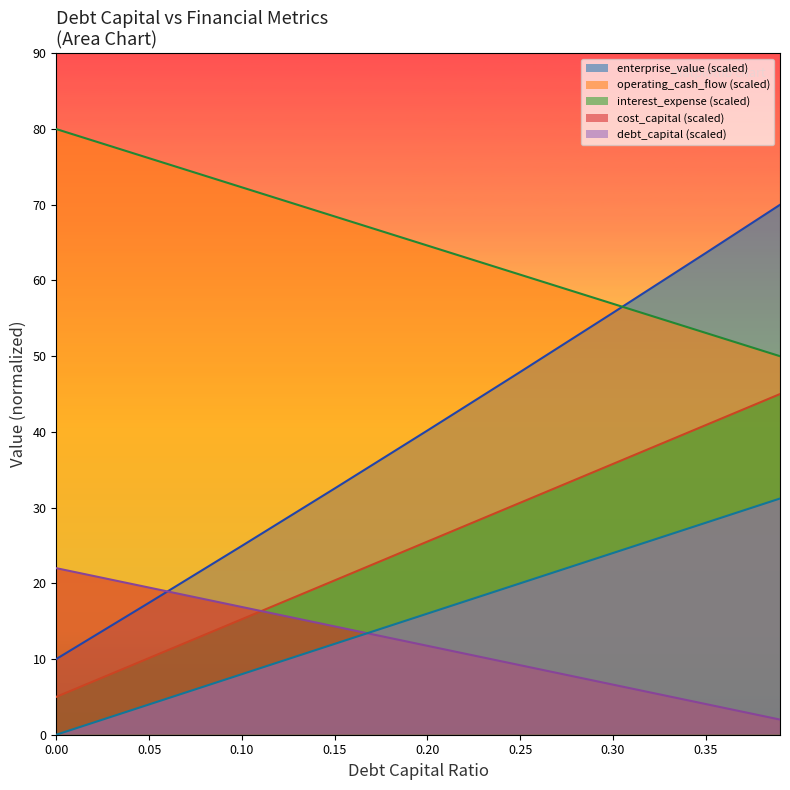

True or false: interest_expense and enterprise_value cross at least once.

False